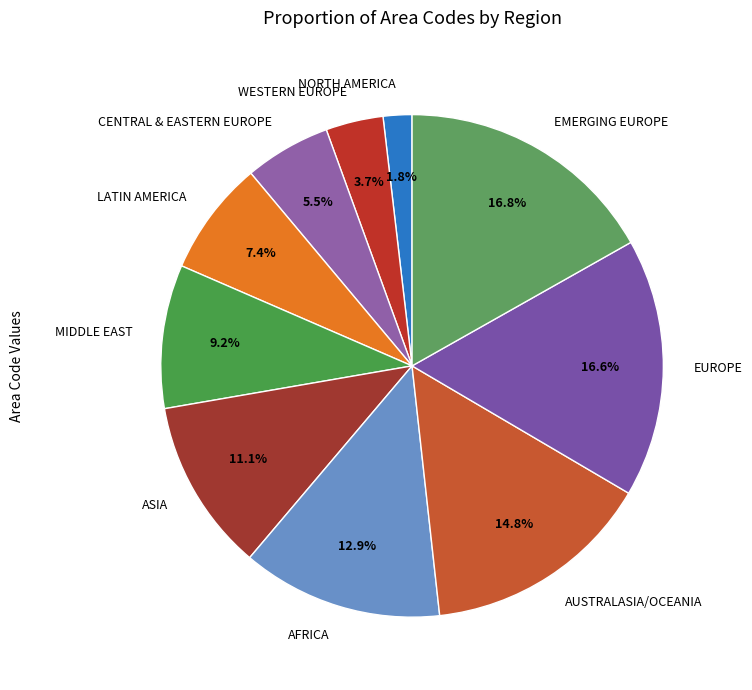

Does ASIA account for over 50% of the chart?

No